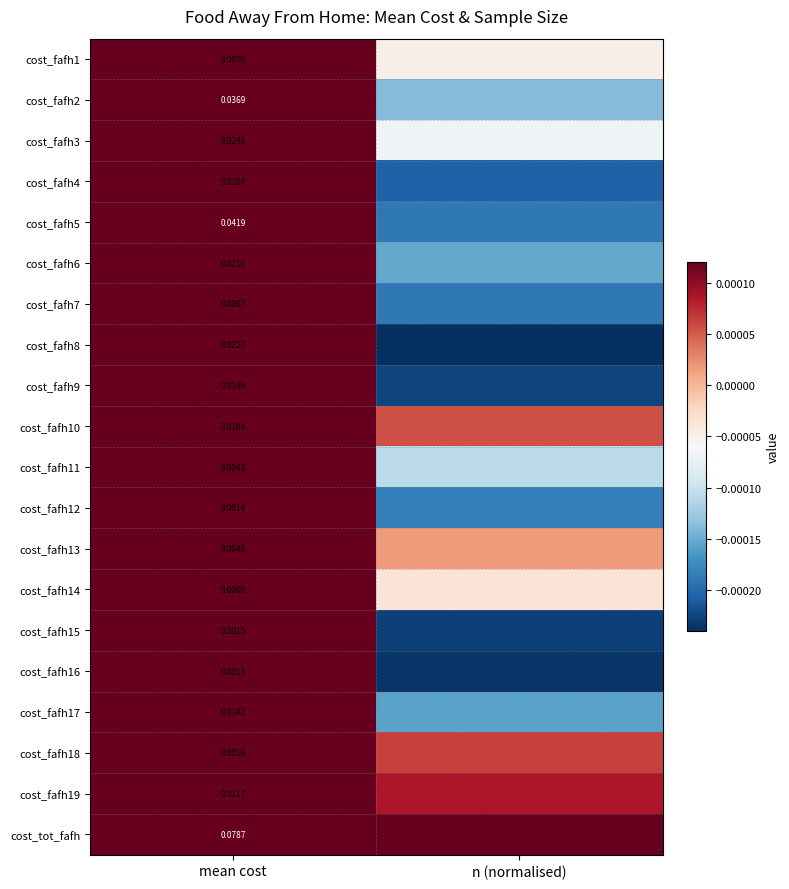

At how many categories does at least one series exceed 0?

2